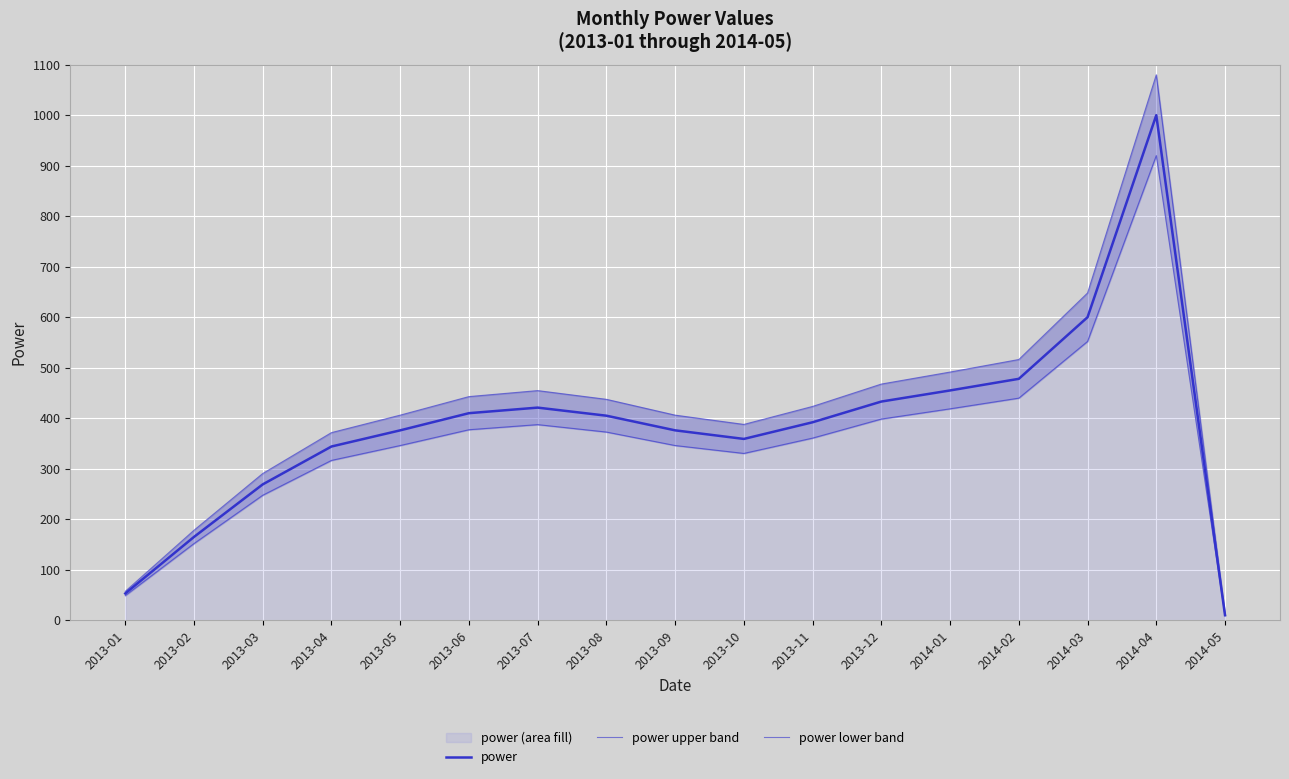

Which series has the largest range (max minus min)?

power upper band